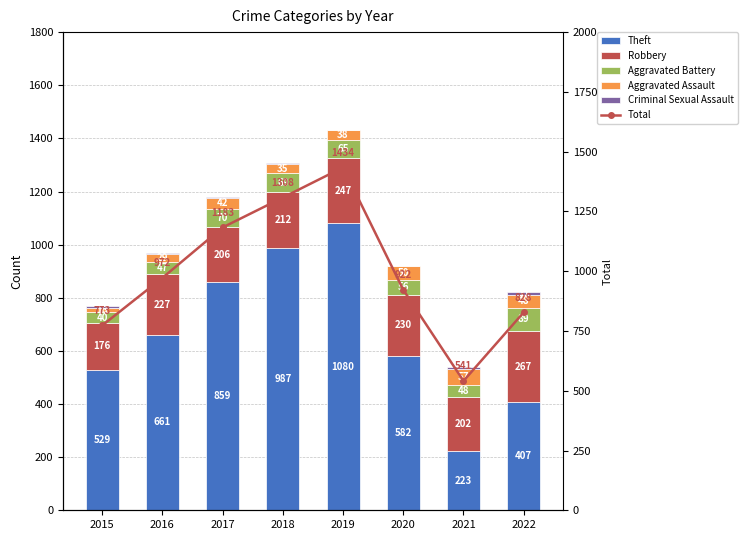

At which label is Total closest to 987?

2016